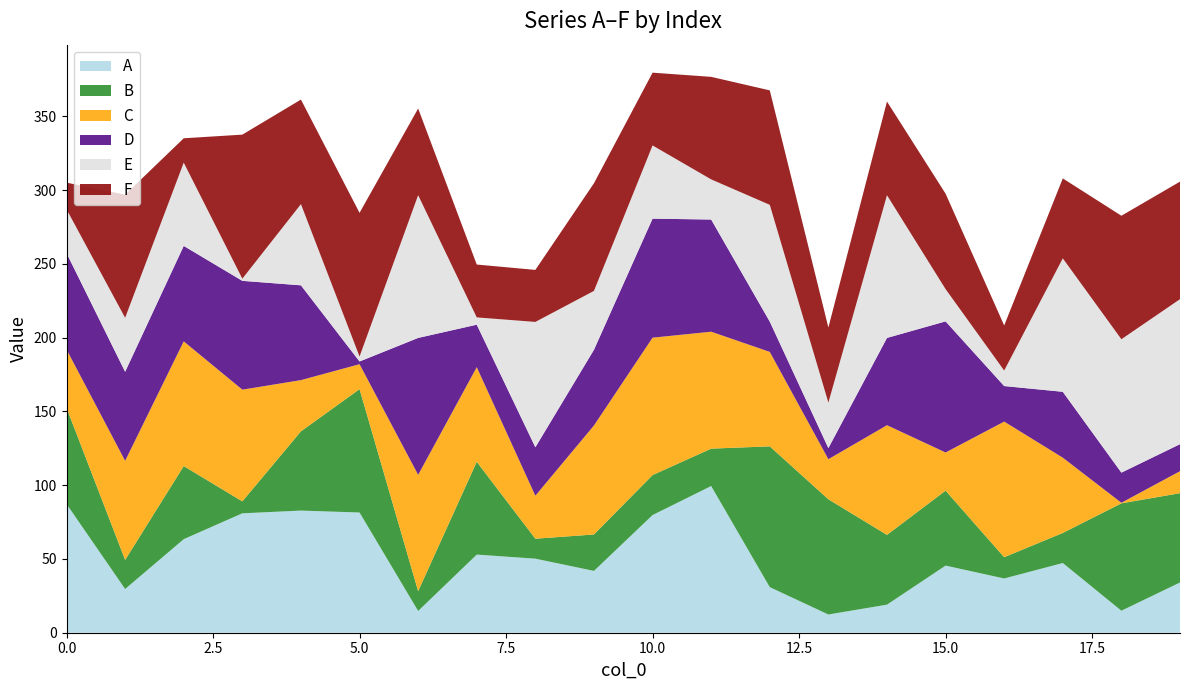

Reading left to right, transcribe all the data shown in this chart.

A: 0=87.3	1=29.6	2=63.4	3=80.9	4=82.8	5=81.5	6=14.8	7=53.0	8=50.2	9=41.9	10=79.8	11=99.4	12=30.9	13=12.4	14=19.0	15=45.5	16=36.8	17=47.2	18=14.9	19=34.1
B: 0=65.2	1=19.7	2=49.5	3=8.1	4=53.7	5=83.6	6=13.4	7=62.9	8=13.5	9=24.7	10=27.1	11=25.3	12=95.4	13=78.1	14=47.3	15=50.8	16=14.4	17=20.4	18=72.8	19=60.6
C: 0=39.5	1=67.2	2=84.5	3=75.7	4=34.7	5=16.9	6=78.9	7=64.1	8=29.1	9=73.9	10=93.1	11=79.3	12=64.0	13=27.2	14=74.3	15=25.9	16=91.9	17=51.0	18=0.4	19=14.9
D: 0=65.3	1=60.4	2=64.7	3=73.8	4=64.2	5=1.8	6=92.8	7=28.8	8=32.8	9=51.3	10=80.7	11=76.0	12=20.5	13=7.5	14=59.2	15=88.9	16=24.1	17=44.6	18=20.4	19=18.3
E: 0=29.7	1=36.6	2=56.4	3=1.5	4=55.0	5=3.3	6=96.7	7=4.9	8=85.0	9=39.9	10=49.6	11=27.2	12=79.2	13=30.9	14=96.7	15=21.9	16=10.5	17=90.4	18=90.4	19=98.3
F: 0=18.1	1=83.5	2=16.5	3=97.6	4=70.9	5=97.4	6=58.8	7=35.8	8=35.3	9=73.0	10=49.3	11=69.5	12=77.6	13=50.9	14=63.5	15=64.7	16=30.6	17=54.2	18=83.7	19=79.7